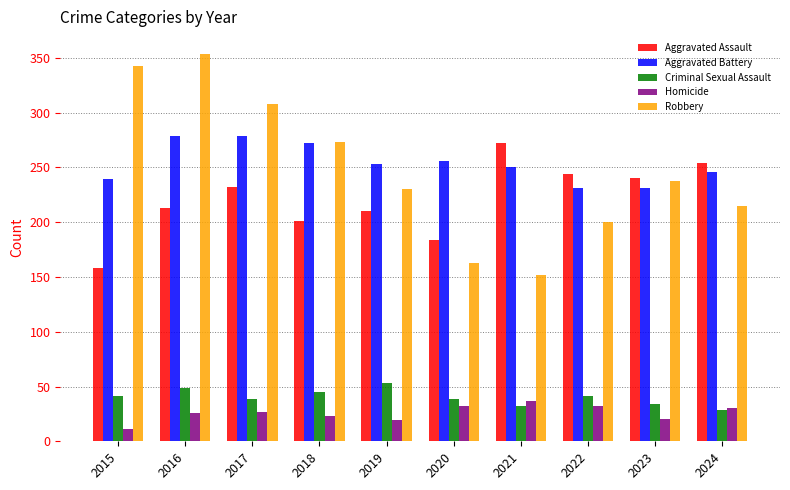

What is the difference between the highest and lowest values at 2016?

328